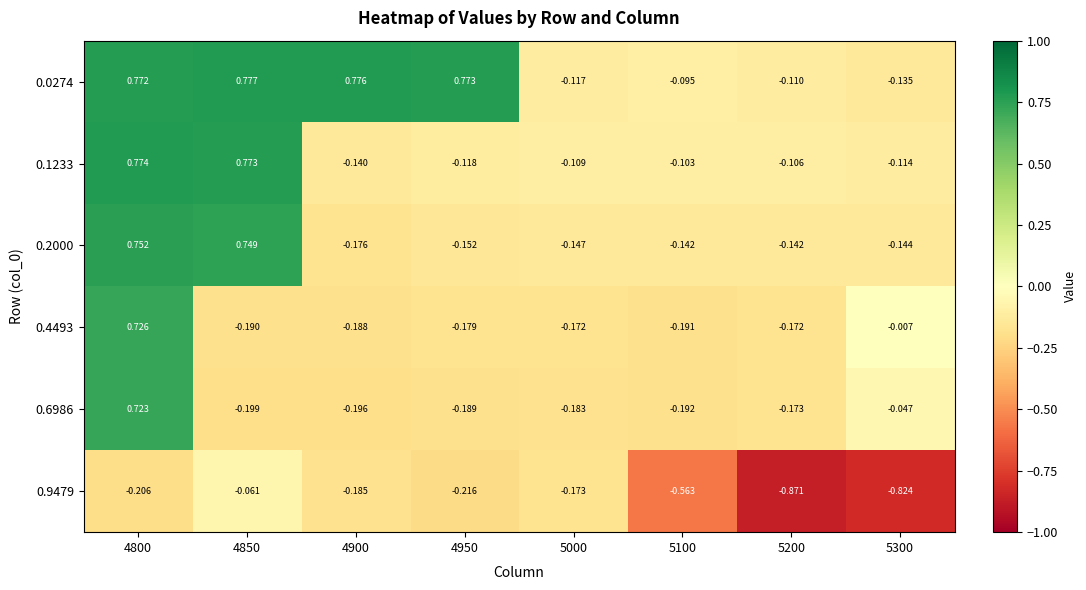

Is the value of 0.2000 at 4900 greater than the value of 0.9479 at 4900?

Yes